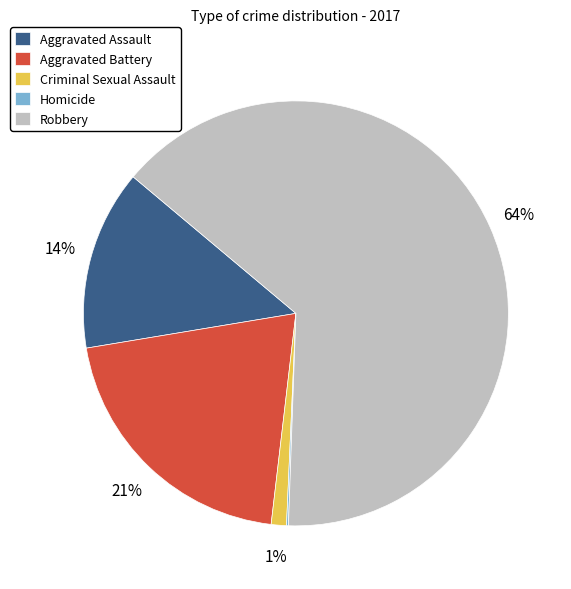

True or false: Aggravated Assault accounts for 14% of the total.

True